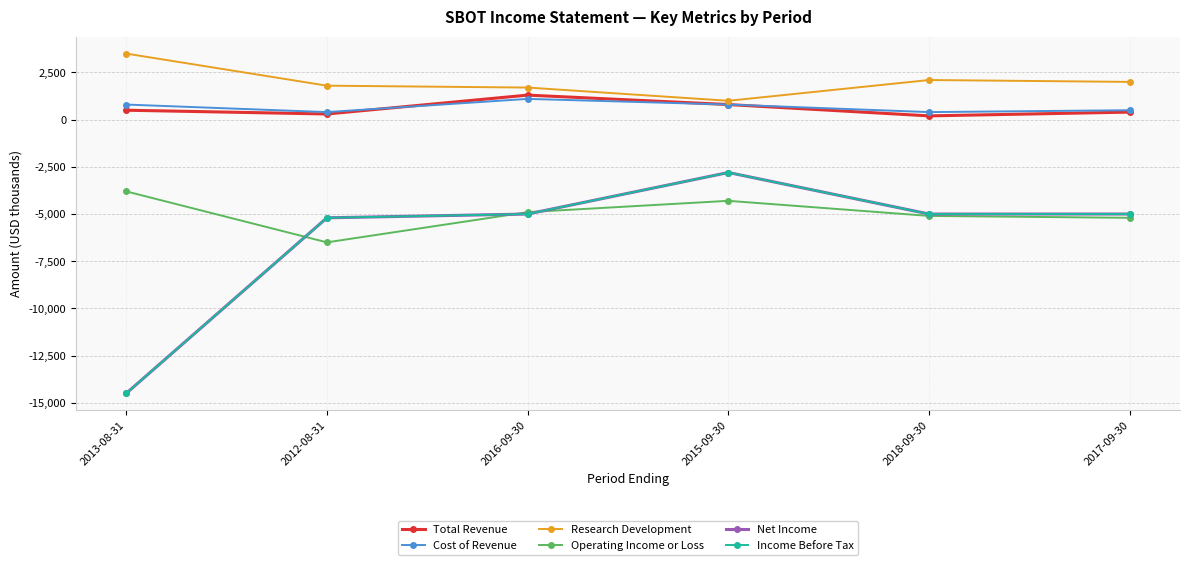

In Net Income, how many points are higher than both neighbors (excluding endpoints)?

1